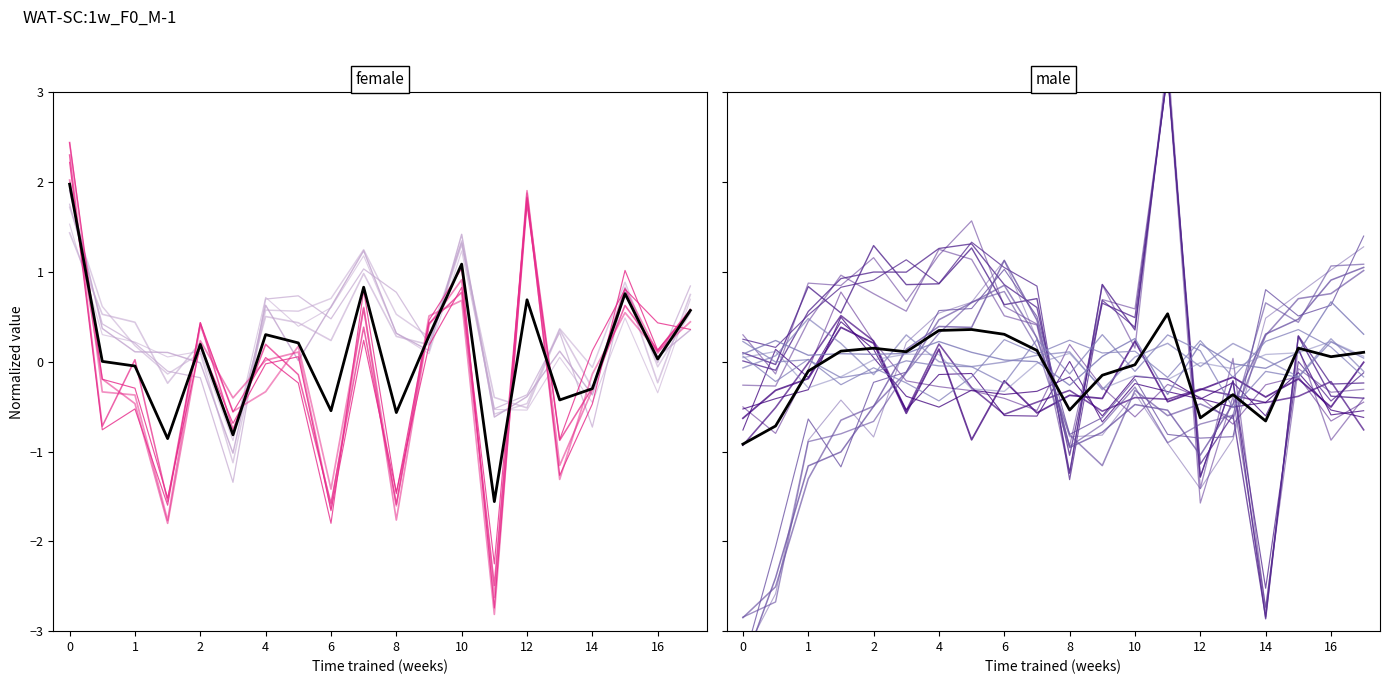

How many negative values are there?

9